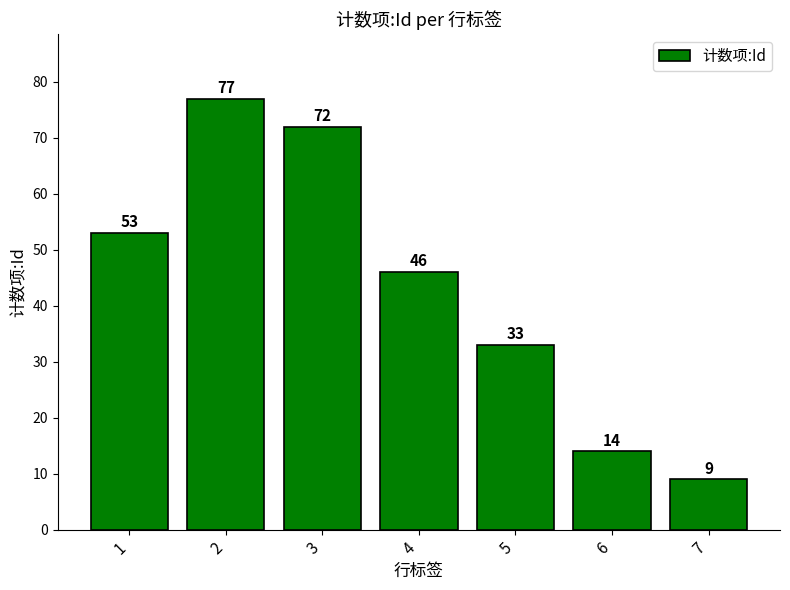

What is the difference between the maximum and minimum values?

68